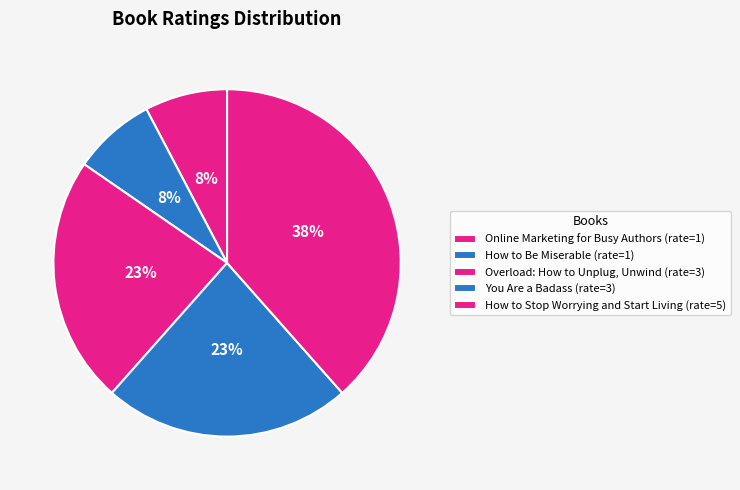

How many segments does this pie chart have?

5